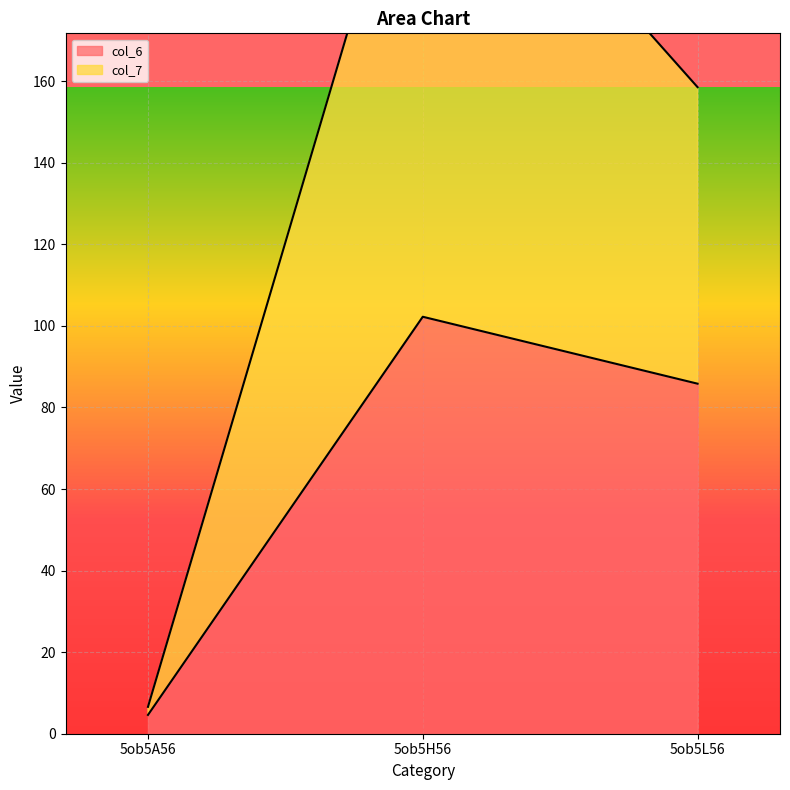

Where is col_7 nearest to the value 120?

5ob5L56